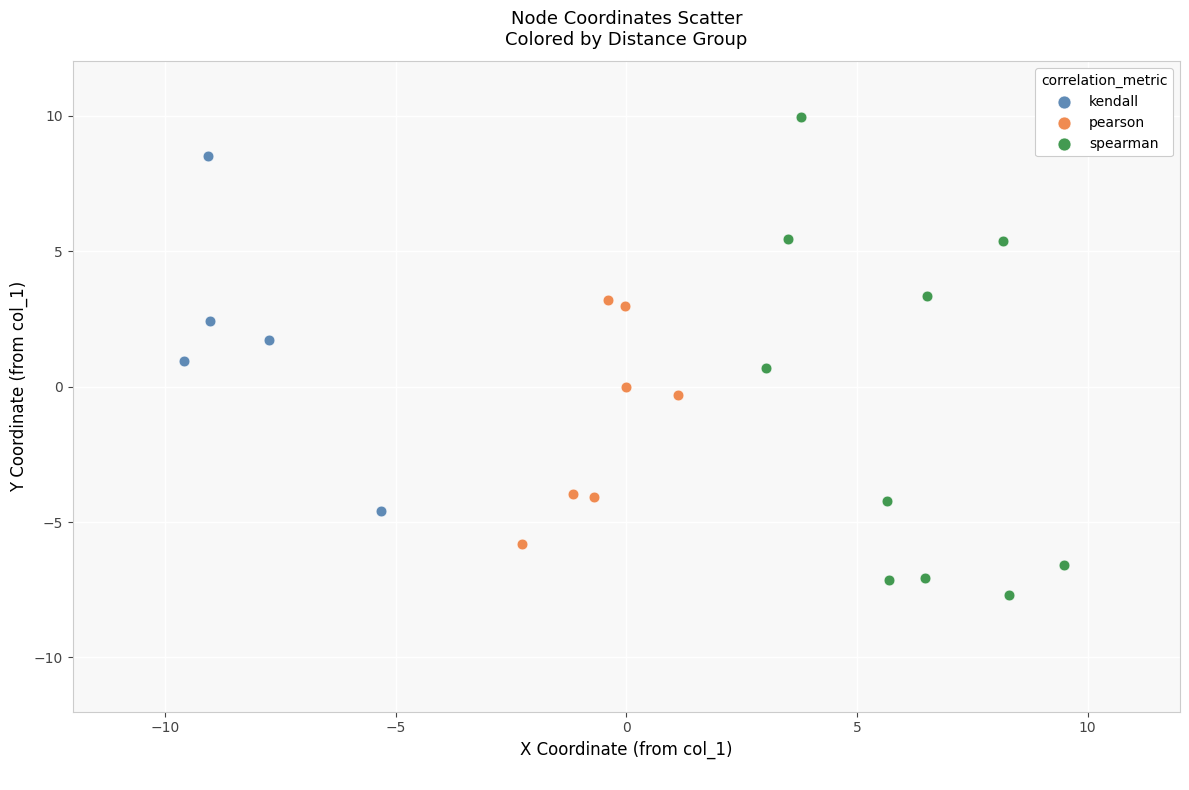

Which series contains the highest Y value?

spearman